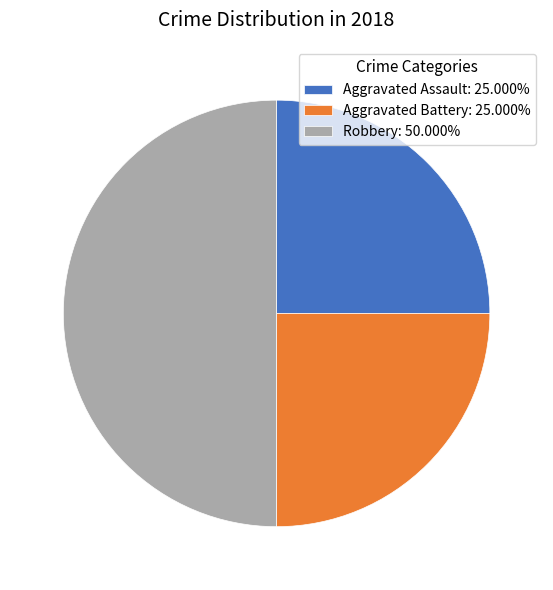

Does Aggravated Assault: 25.000% account for over 50% of the chart?

No